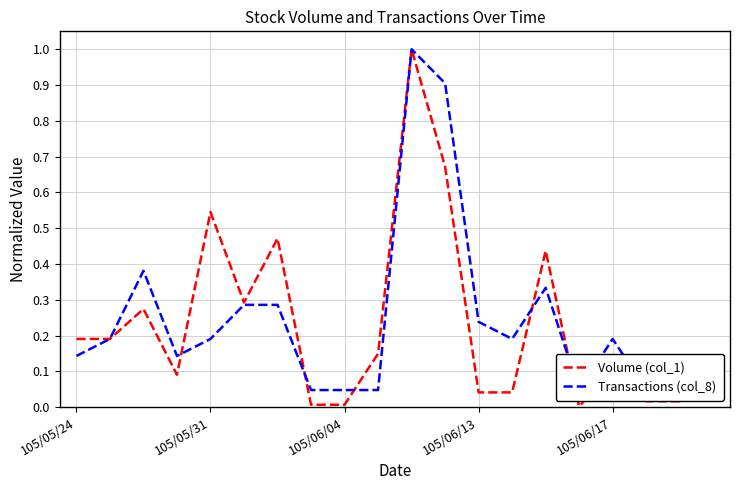

What is the highest value of the Volume (col_1) series?

1.0